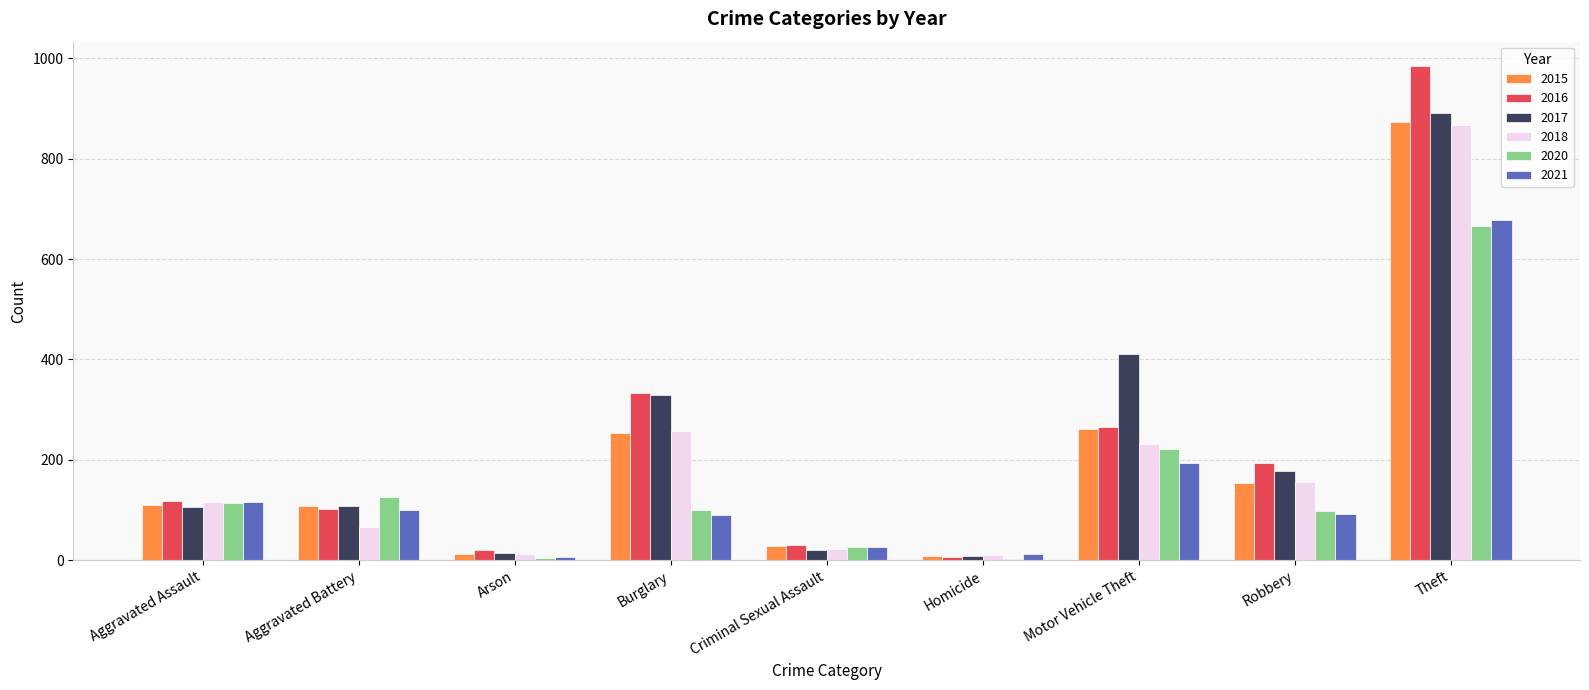

What is the sum of all 2016 values?

2053